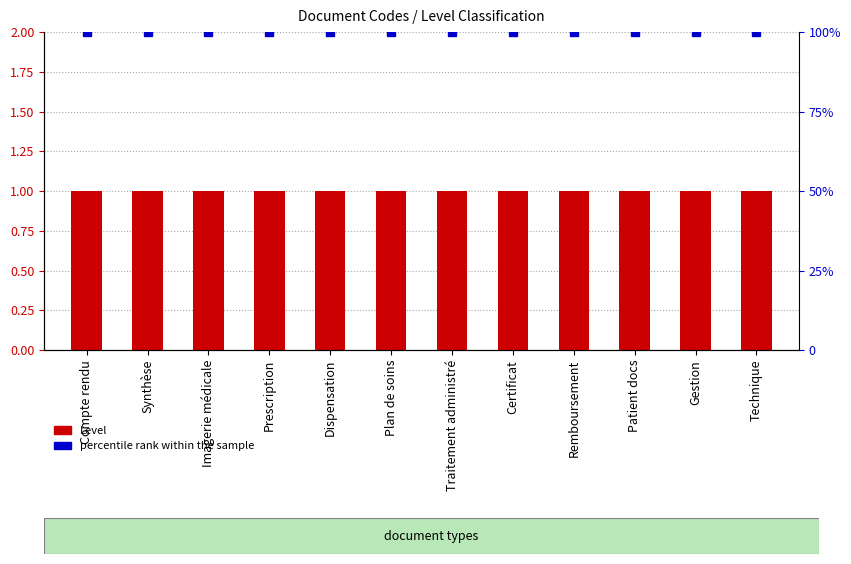

What is the sum of all percentile rank within the sample values?

24